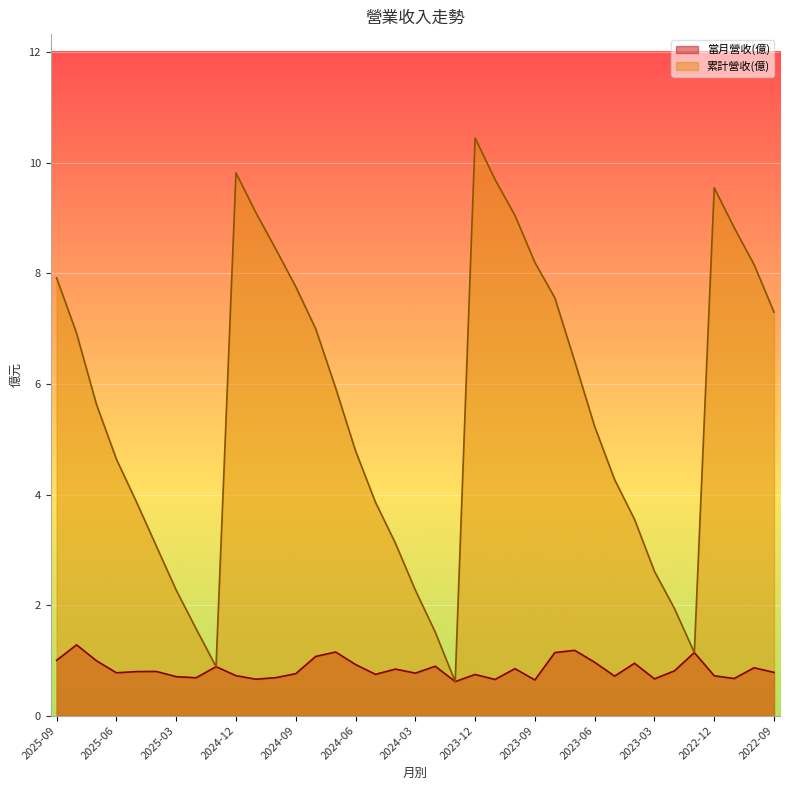

What is the label of the 16th point from the right?

2023-12